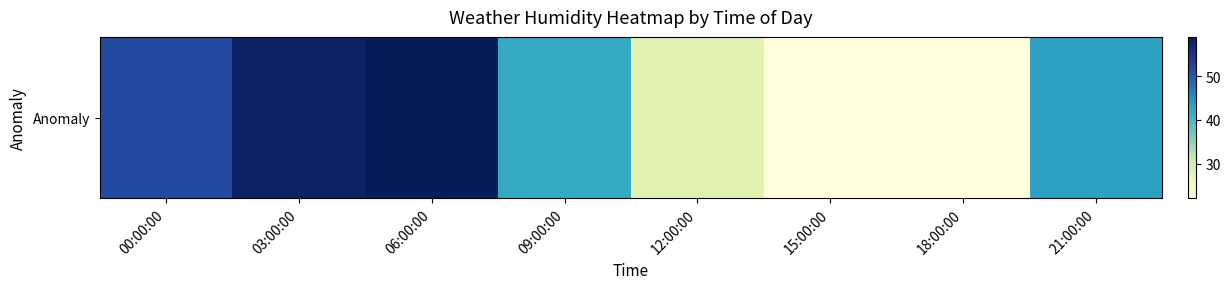

Between 21:00:00 and 09:00:00, which is larger?

21:00:00